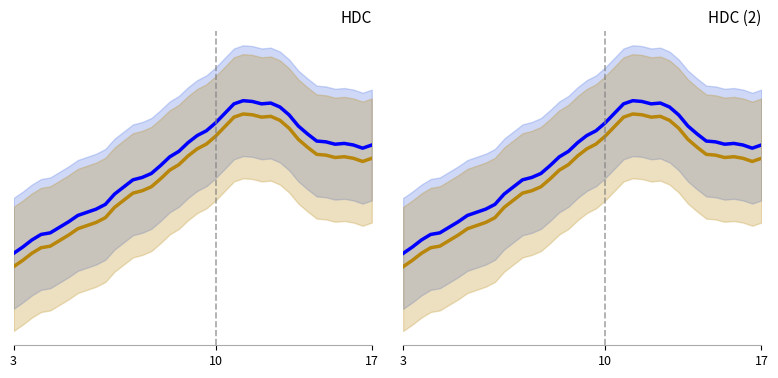

True or false: HDC_gold and HDC intersect in this chart.

False